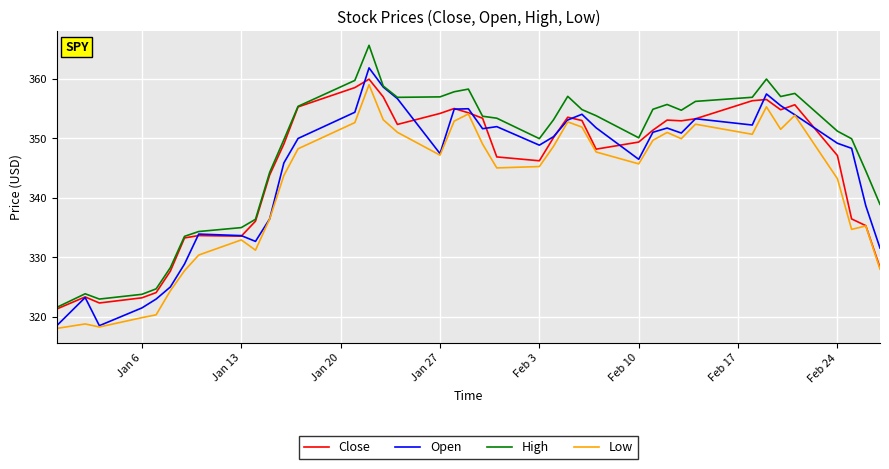

What is the maximum value shown in the chart?

365.7